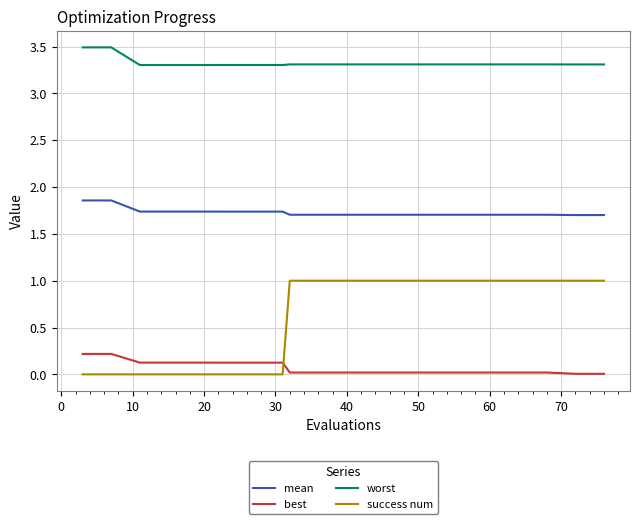

Which series has the largest total across all categories?

worst